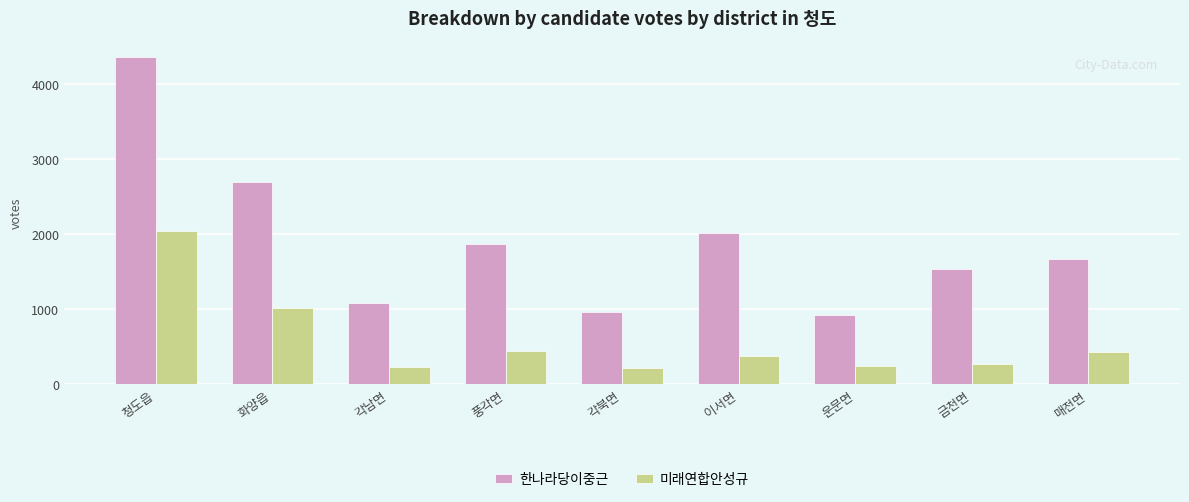

List the series in order of their peak value, highest first.

한나라당이중근, 미래연합안성규